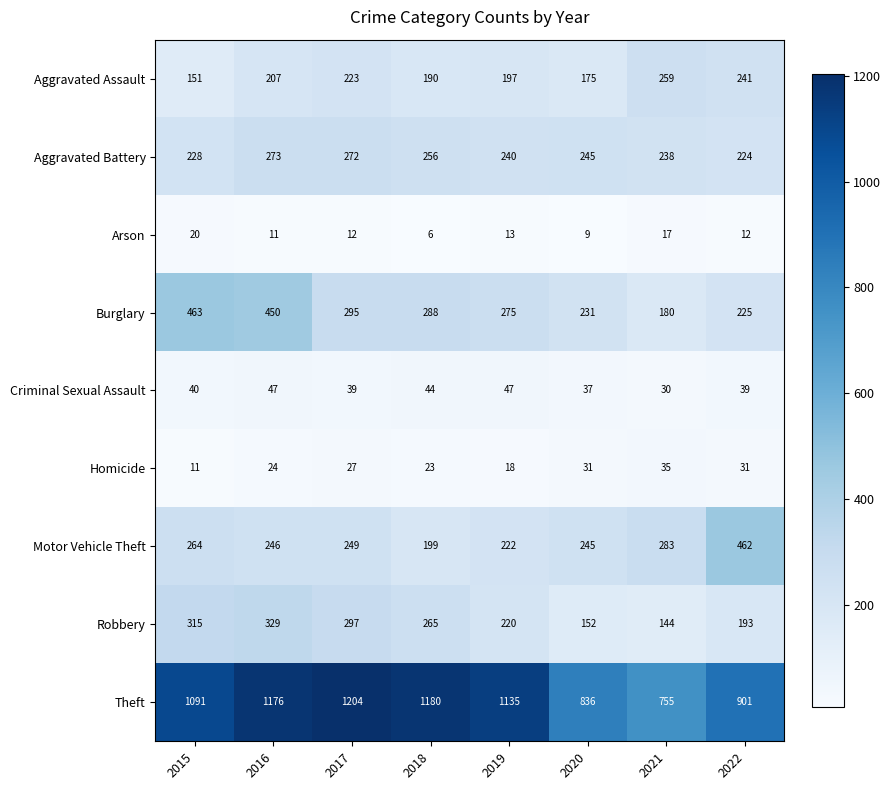

How many categories are shown in the chart?

8